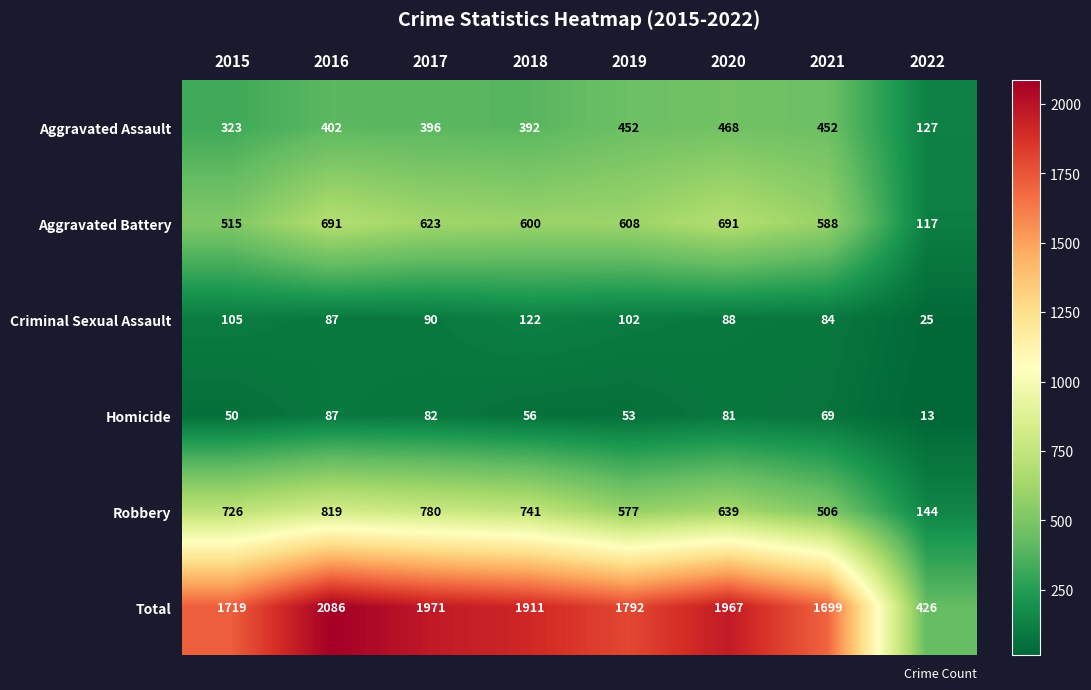

What is the sum of the Robbery values at 2015 and 2021?

1232